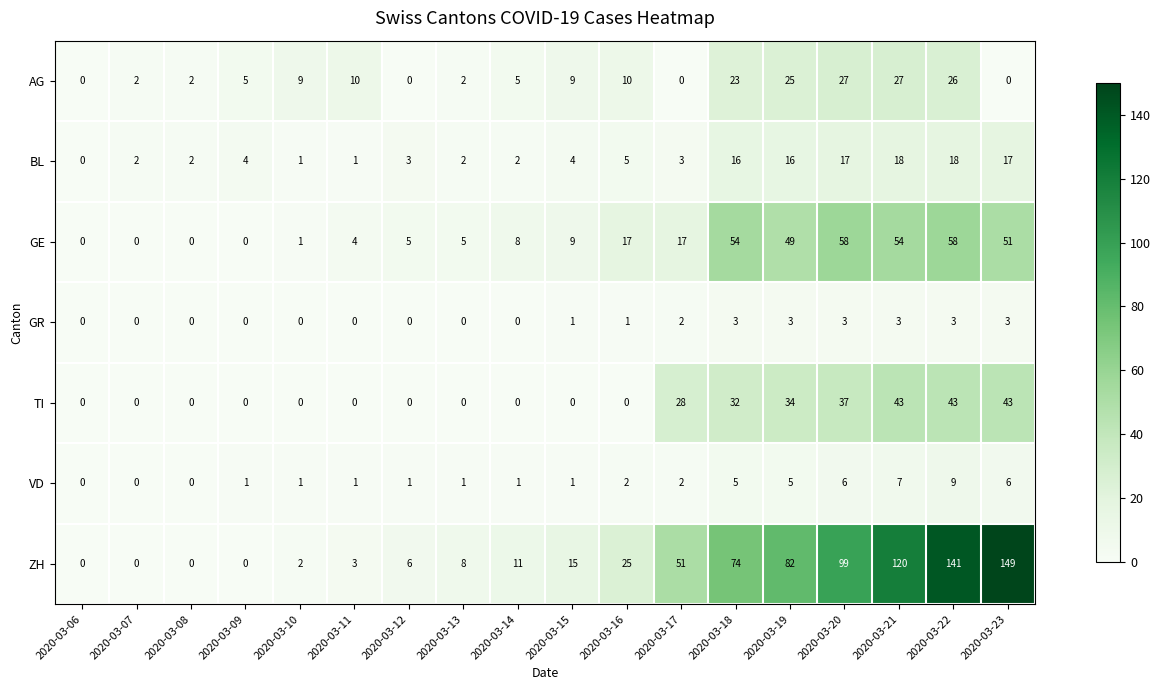

Rank the series at 2020-03-19 from lowest to highest value.

GR, VD, BL, AG, TI, GE, ZH